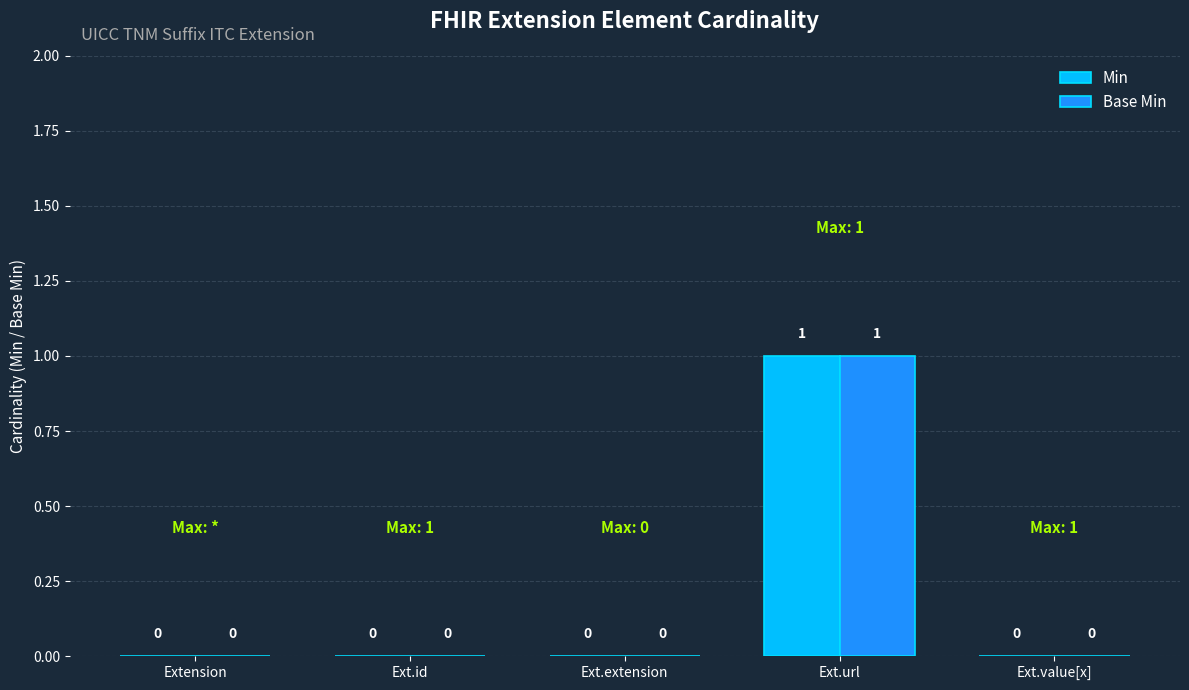

At which category is the sum across all series the highest?

Ext.url